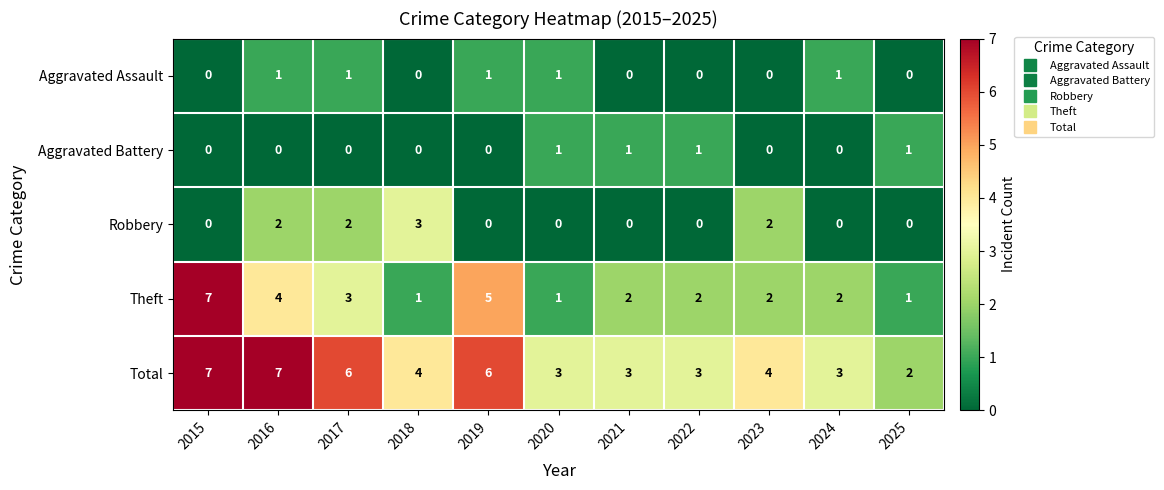

What is the total value across all series at 2023?

8